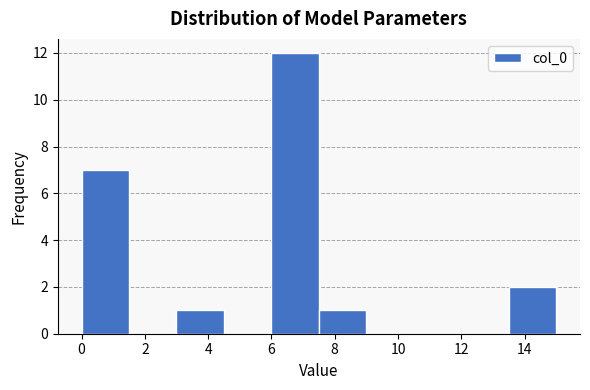

Which range on the x-axis has the tallest bar?

6.0 to 7.5